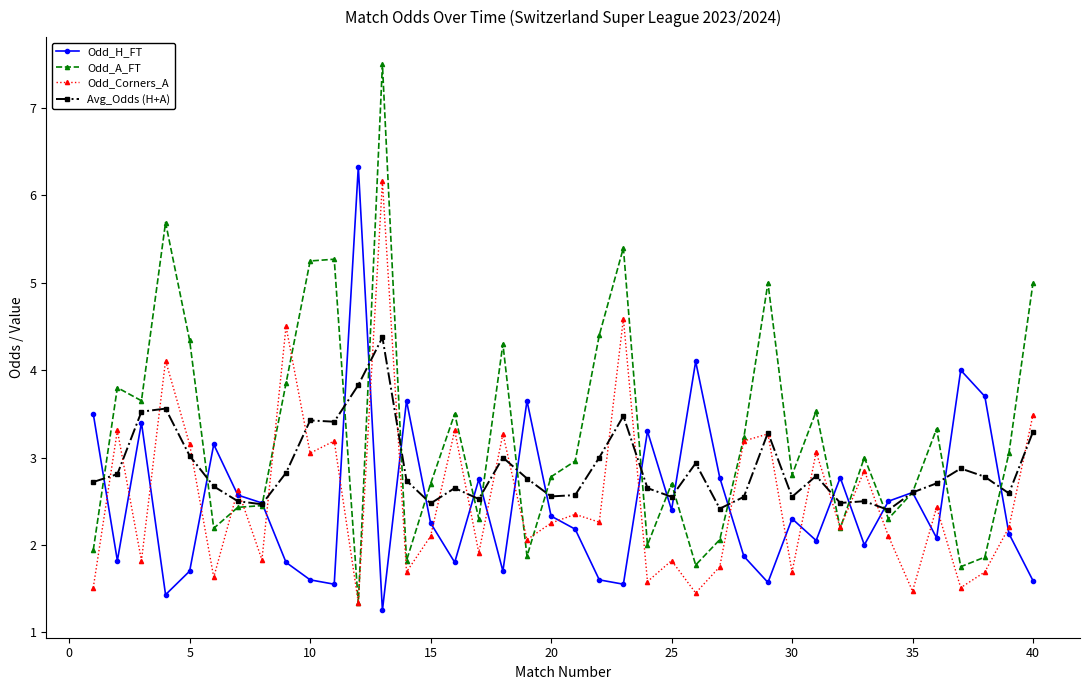

True or false: Odd_H_FT and Odd_A_FT cross at least once.

True